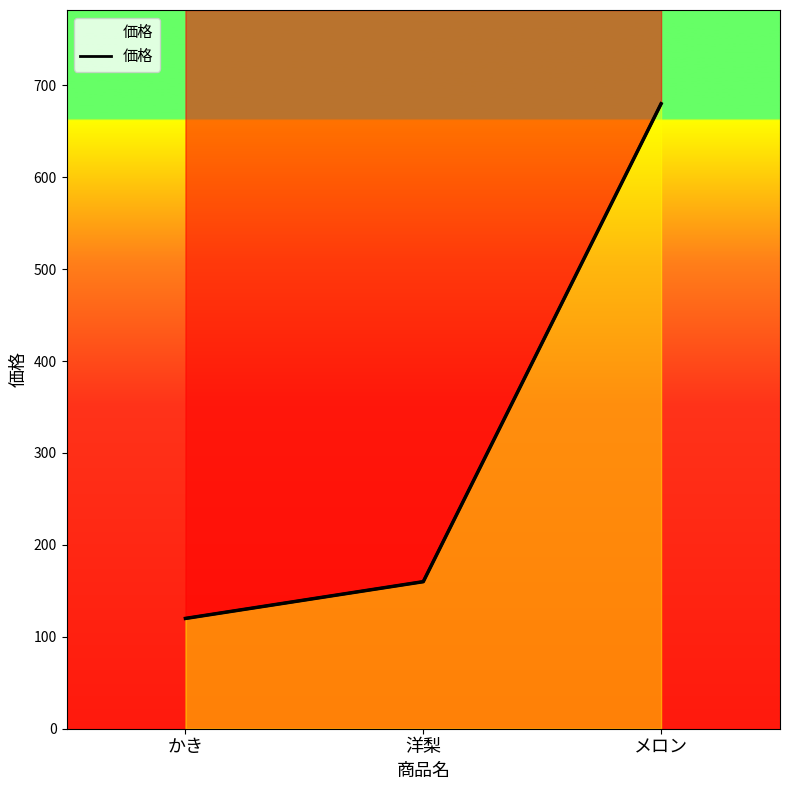

What is the label of the 1st point from the left?

かき